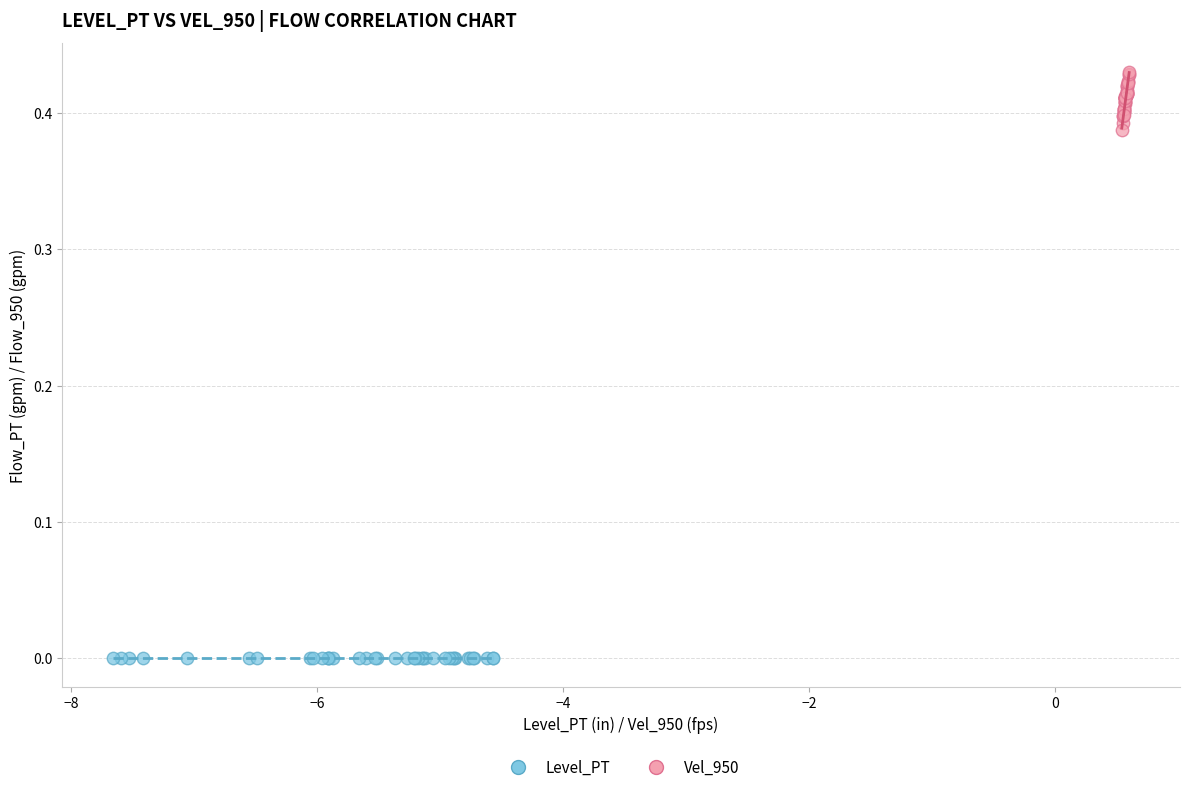

What are all the series names shown in the legend?

Level_PT, Vel_950